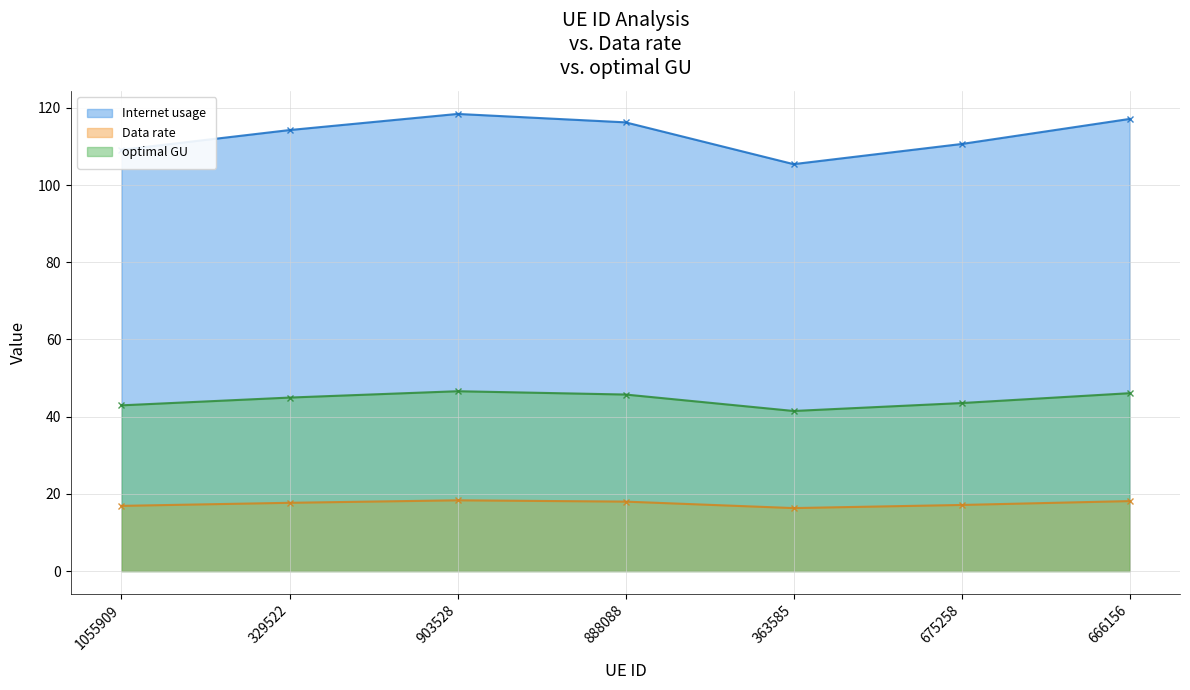

Where does the Internet usage series first go above 114?

329522